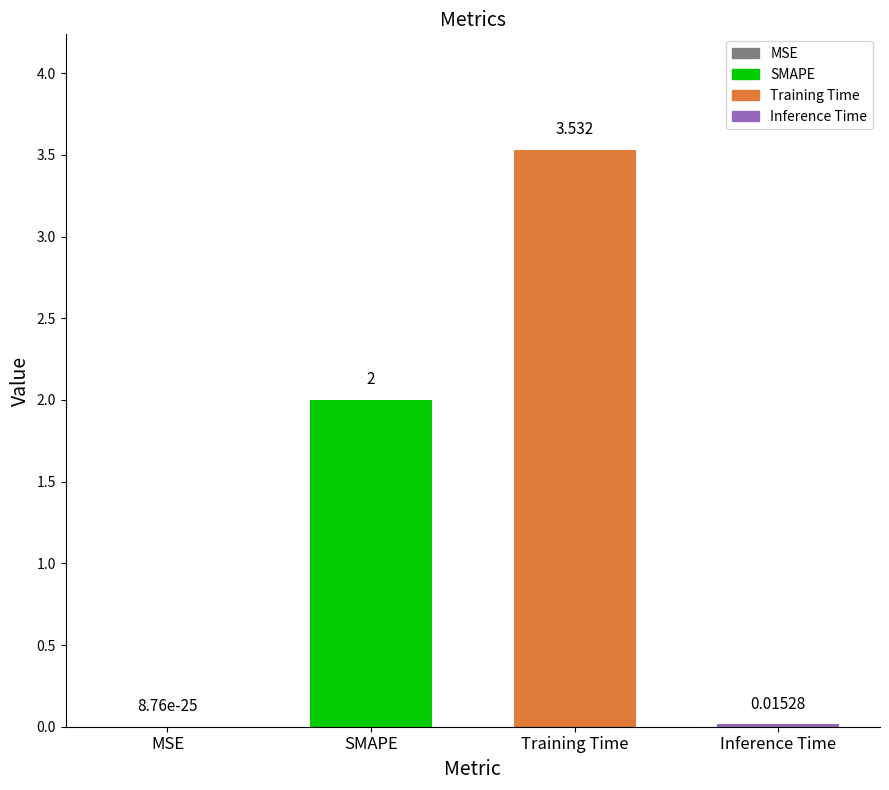

What is the sum of the values at Inference Time and Training Time?

3.5